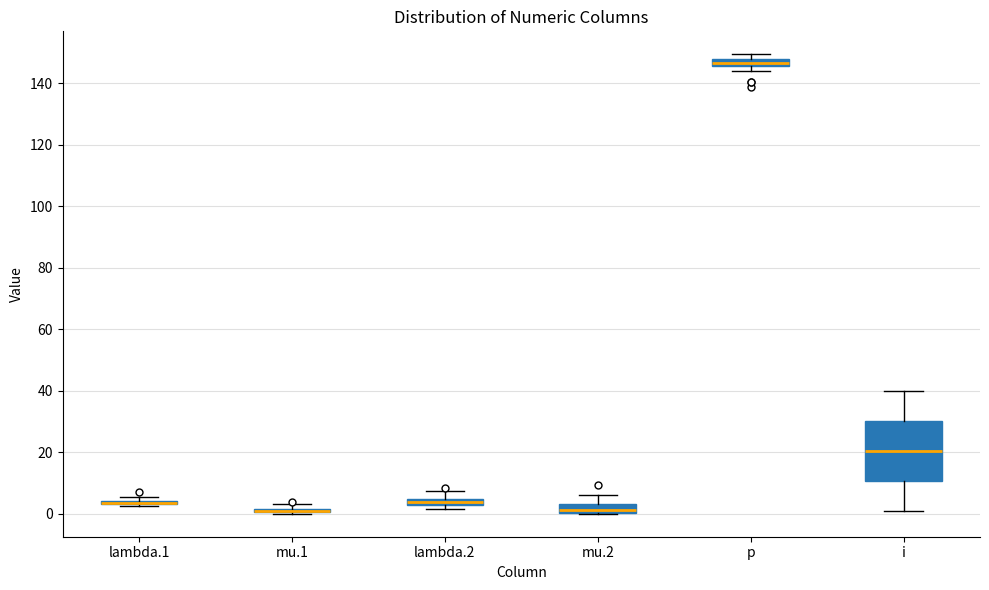

Which box is the tallest, from its lower edge to its upper edge?

i